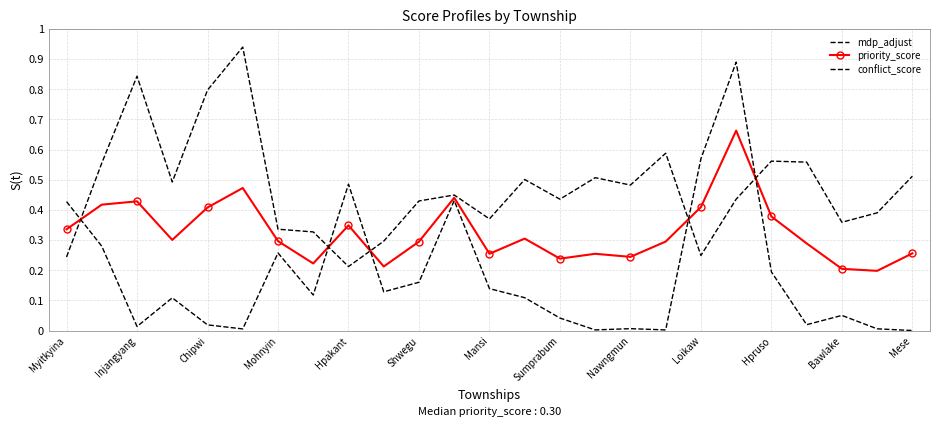

Which series has the widest spread of values?

conflict_score